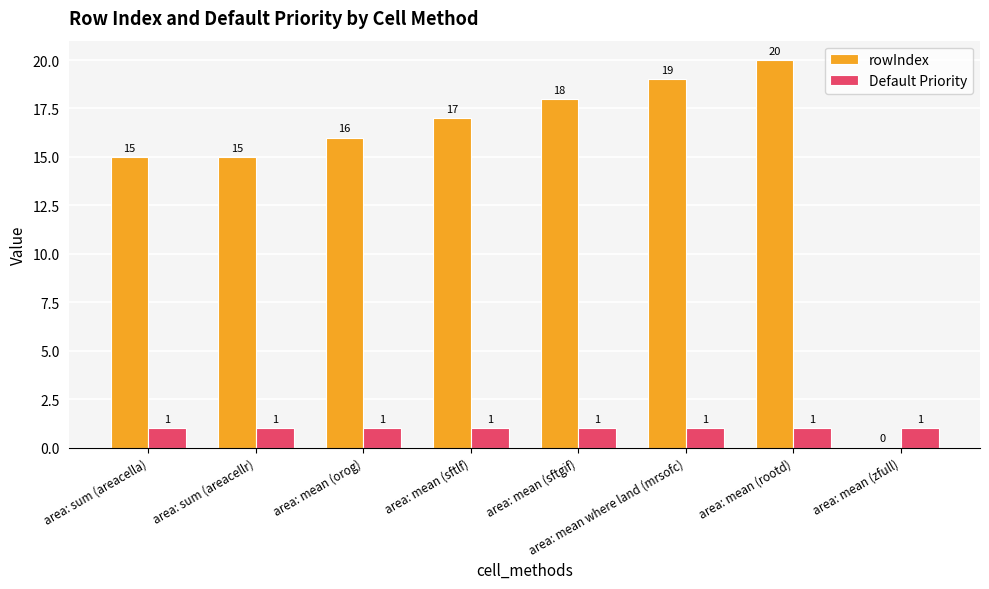

Reading left to right, extract all data points from this chart.

rowIndex: 15	15	16	17	18	19	20	0
Default Priority: 1	1	1	1	1	1	1	1